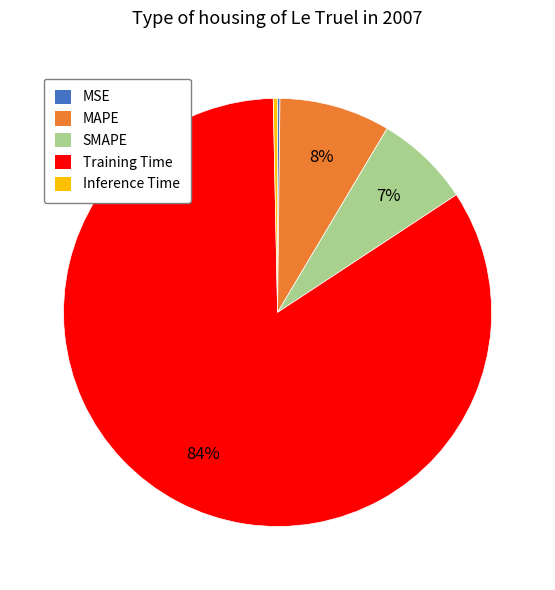

To the nearest percent, what portion does MAPE represent?

8%